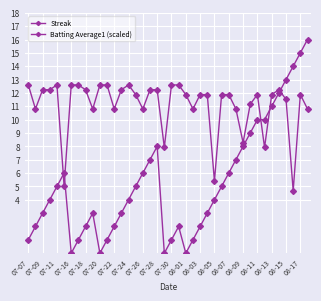

Is this an area chart (filled region under the line)?

No